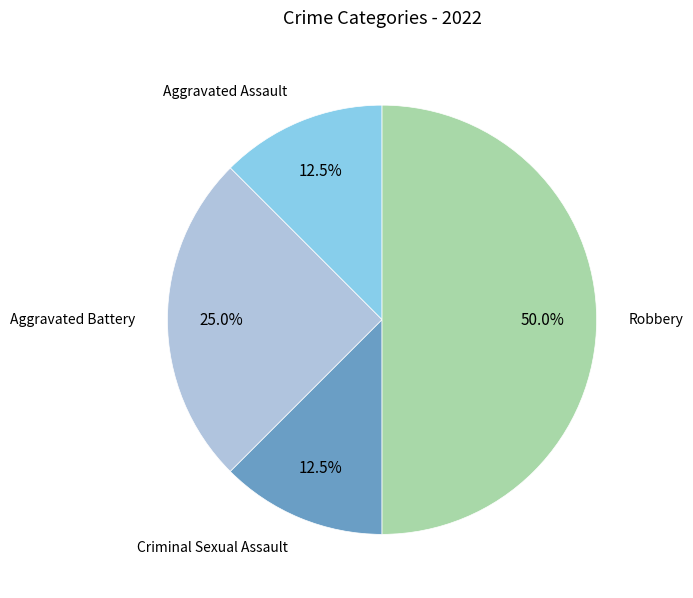

How many segments does this pie chart have?

4